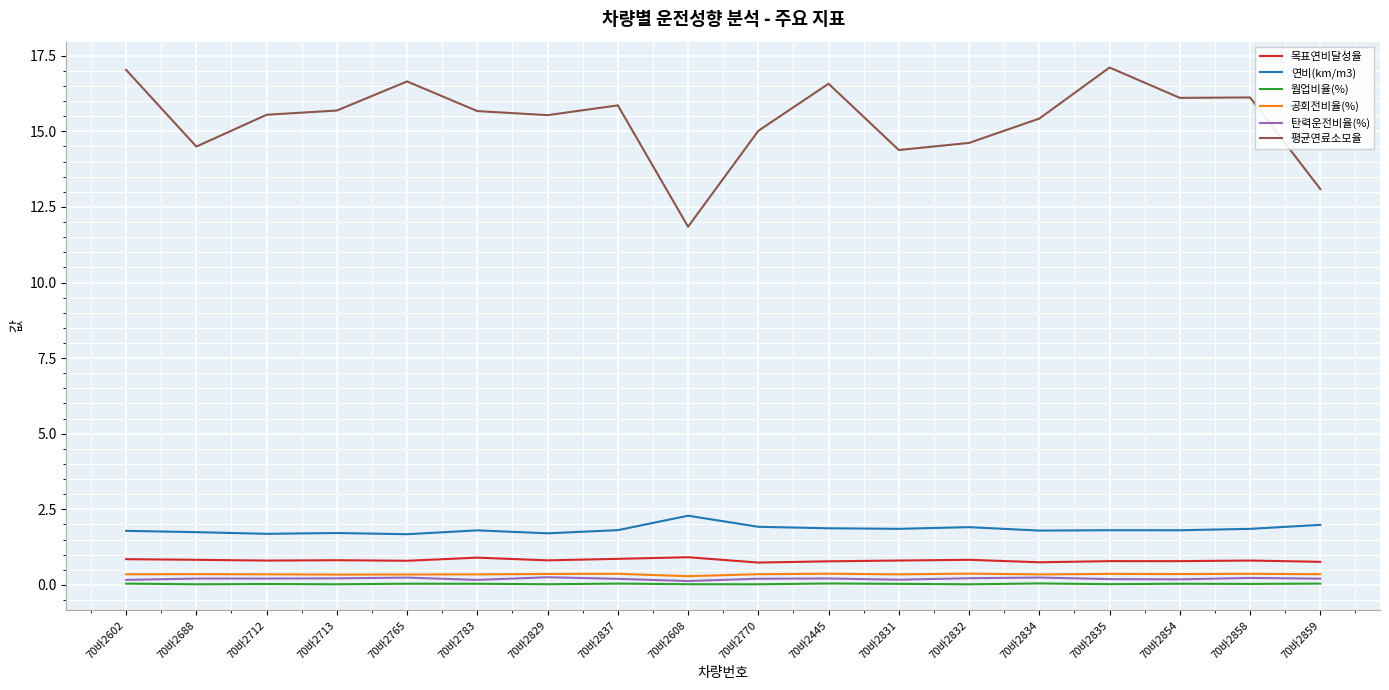

What is the average value of the 탄력운전비율(%) series?

0.2